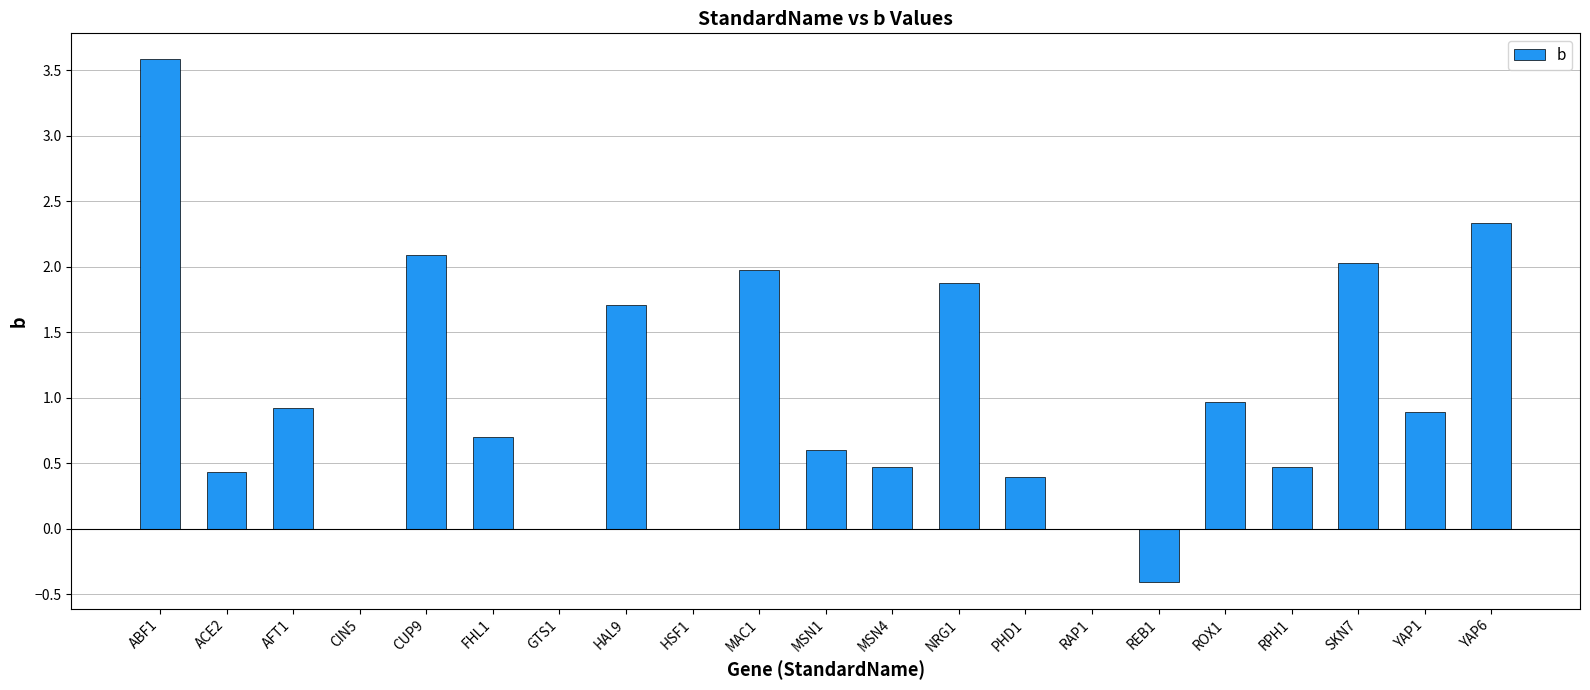

Reading right to left, transcribe all the data shown in this chart.

2.3	0.9	2.0	0.5	1.0	-0.4	0.0	0.4	1.9	0.5	0.6	2.0	0.0	1.7	0.0	0.7	2.1	0.0	0.9	0.4	3.6